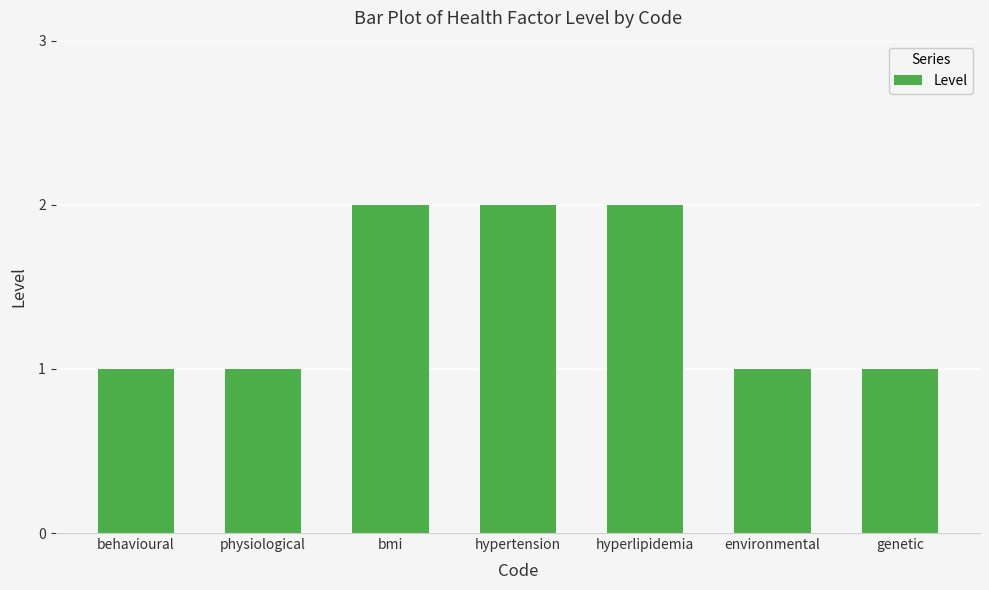

Does the chart contain stacked bars?

No